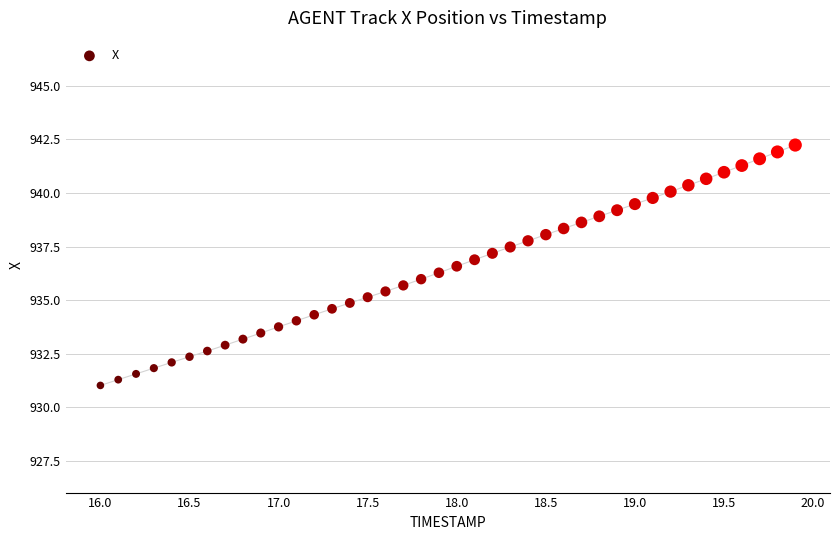

What is the range of Y values (max minus min)?

11.2